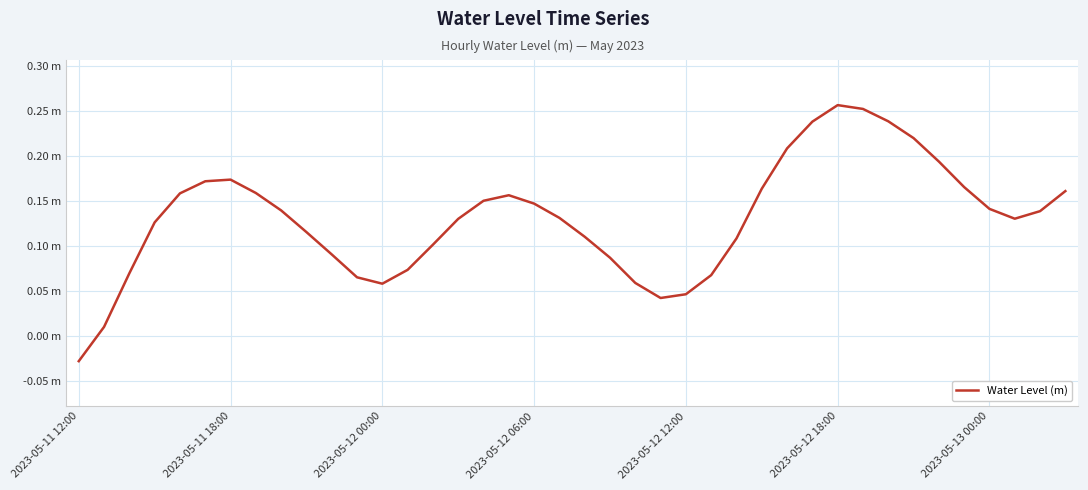

What is the maximum value shown in the chart?

0.3